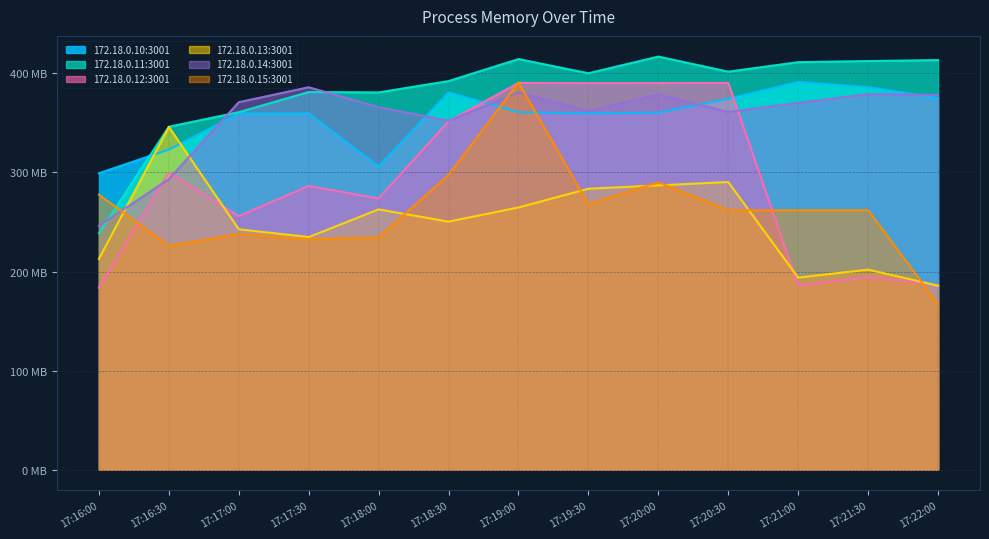

What is the sum of the Process Memory - 172.18.0.13:3001 values at 17:16:30 and 17:19:30?

629.4